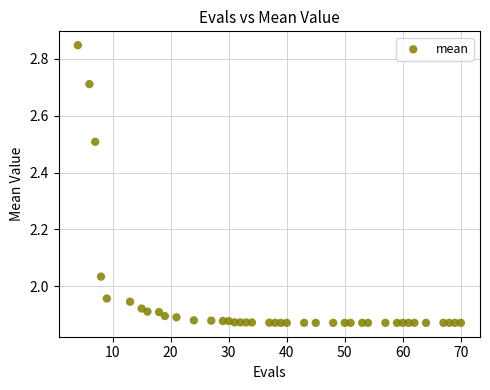

What is the range of Y values (max minus min)?

1.0